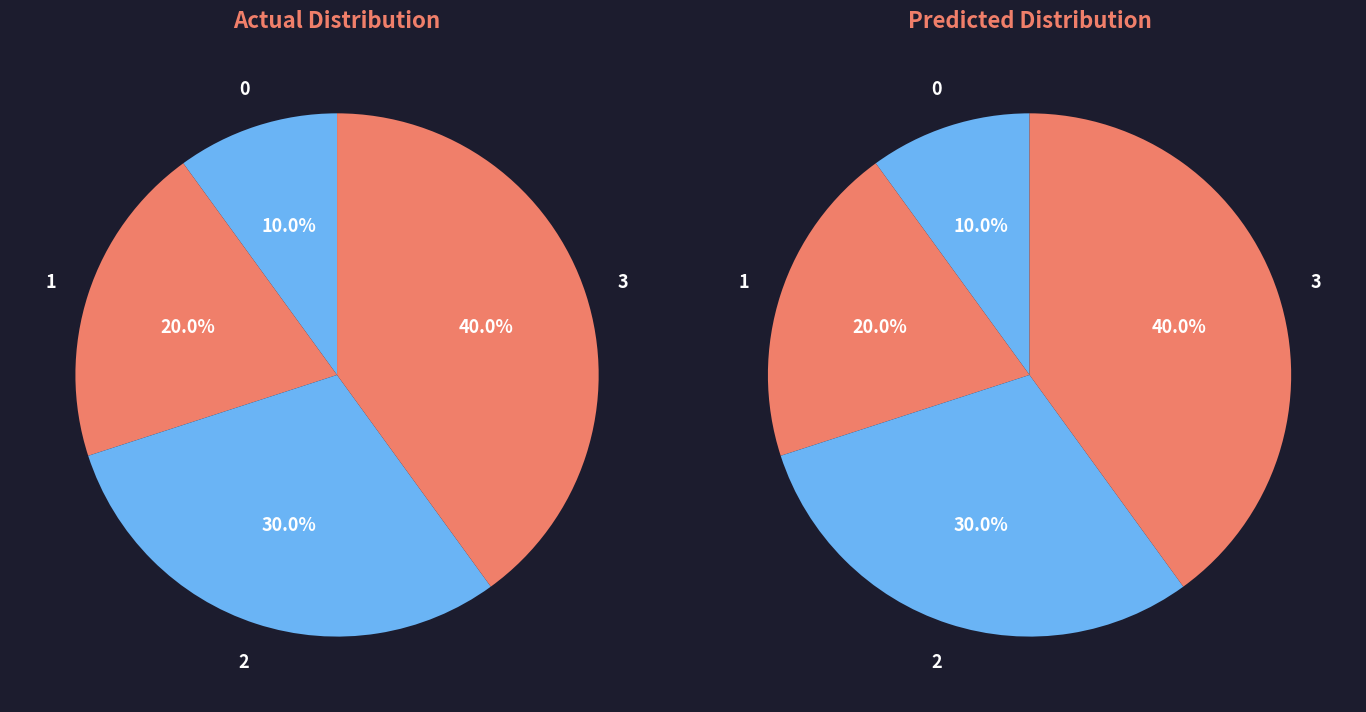

How many segments does this pie chart have?

4